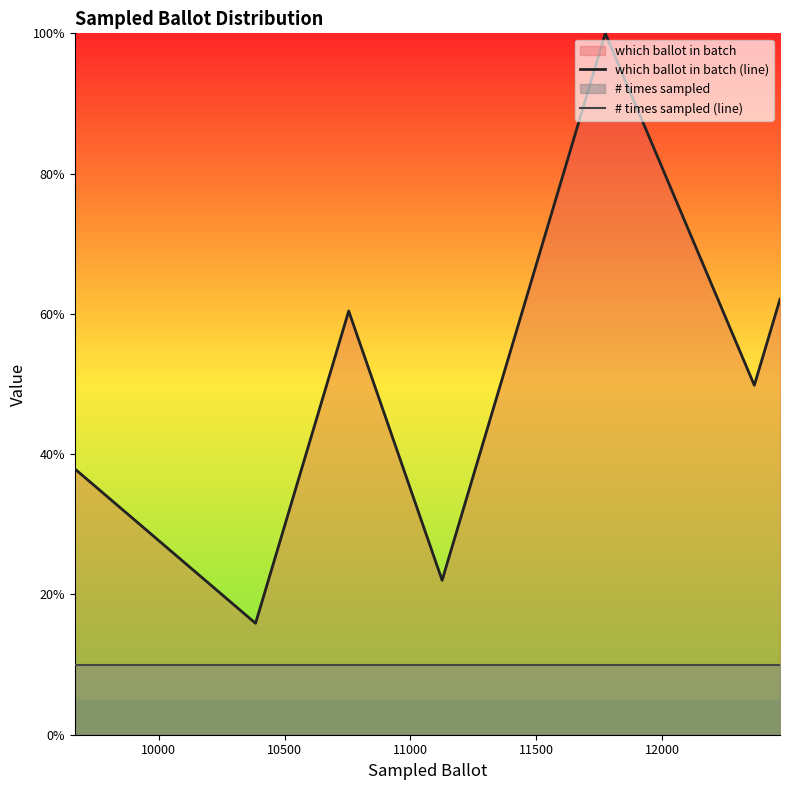

Which series has the largest total across all categories?

which ballot in batch (line)